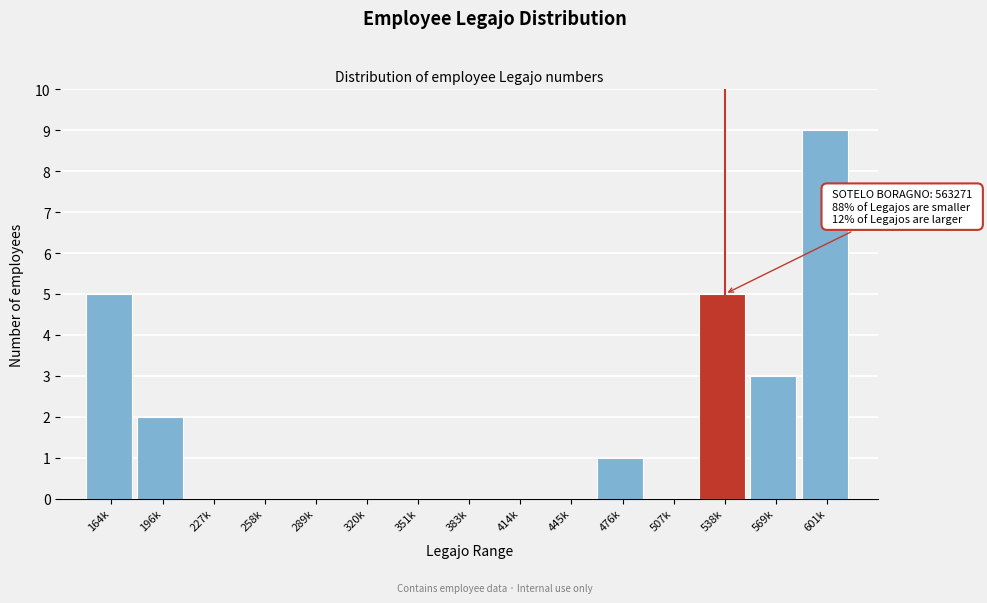

Reading right to left, transcribe all the data shown in this chart.

601k=9	569k=3	538k=5	507k=0	476k=1	445k=0	414k=0	383k=0	351k=0	320k=0	289k=0	258k=0	227k=0	196k=2	164k=5